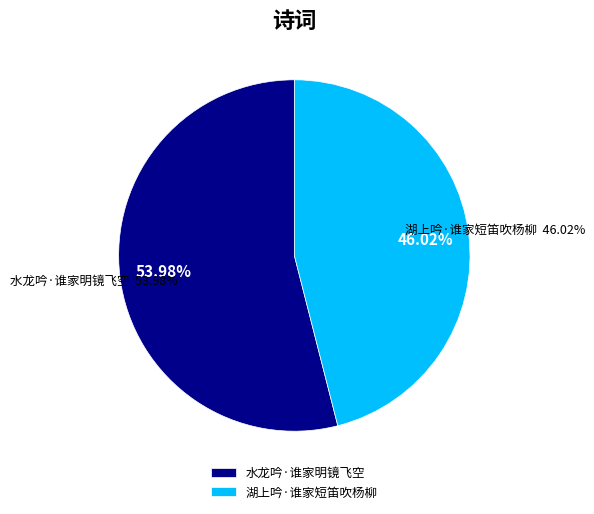

Is there a majority slice in this chart?

Yes